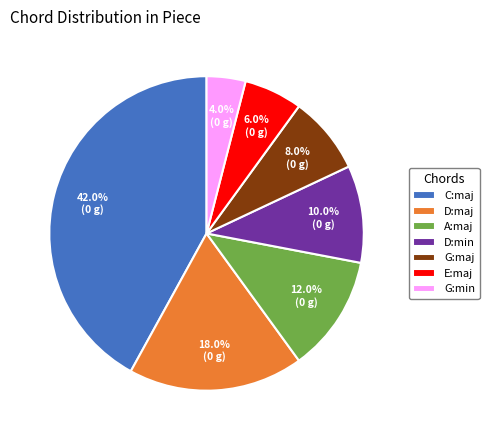

To the nearest percent, what is the difference between the largest and smallest slice percentages?

38%